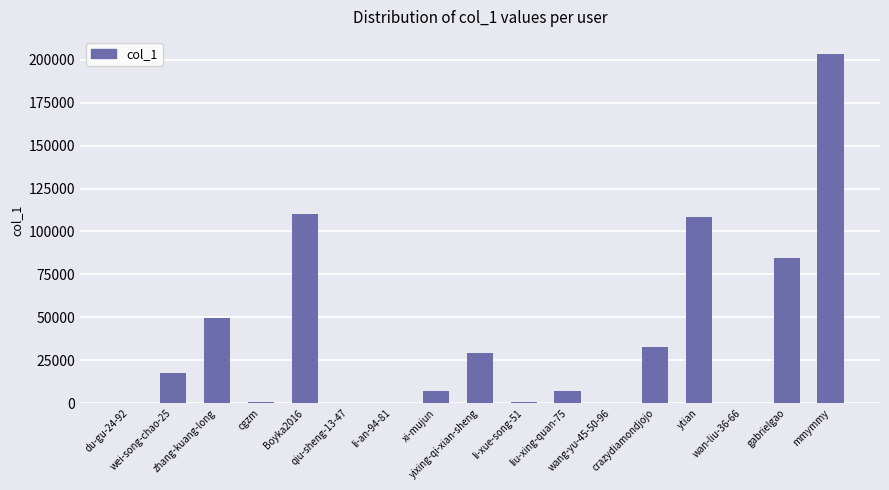

What is the sum of all values?

651227